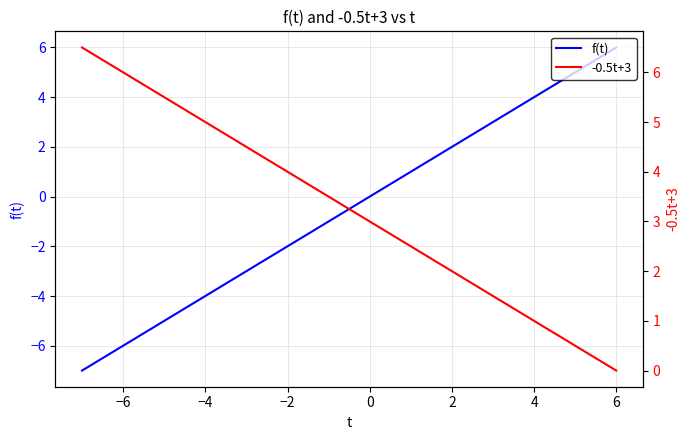

What is the difference between the maximum and minimum values in the -0.5t+3 series?

6.5